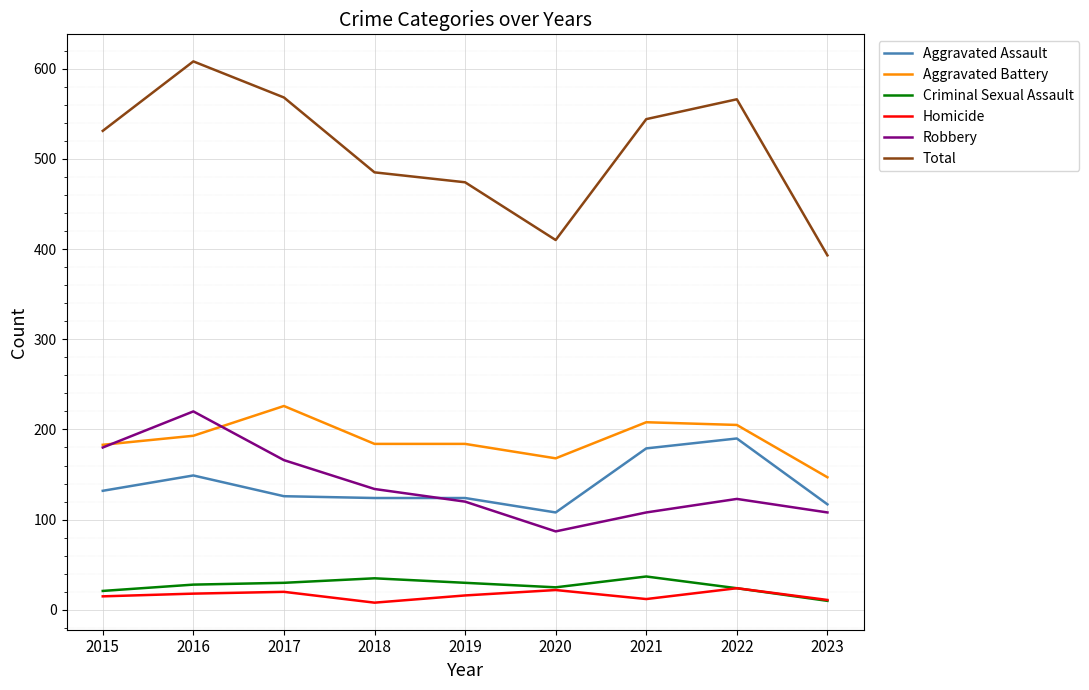

What is the average value of the Criminal Sexual Assault series?

27